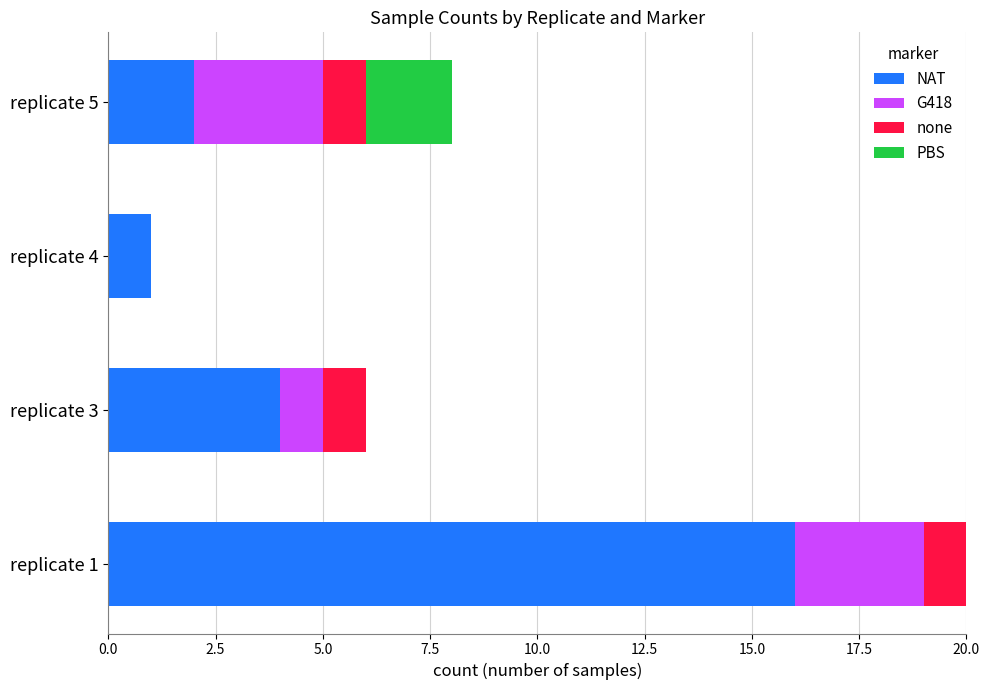

What is the sum of all NAT values?

23